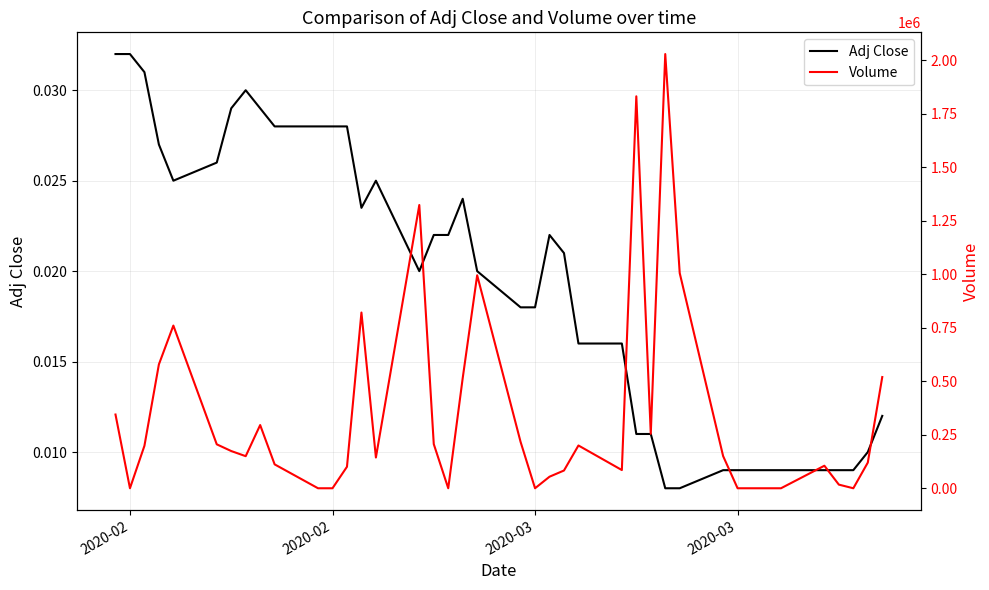

What is the sum of all Volume values?

13602566.0